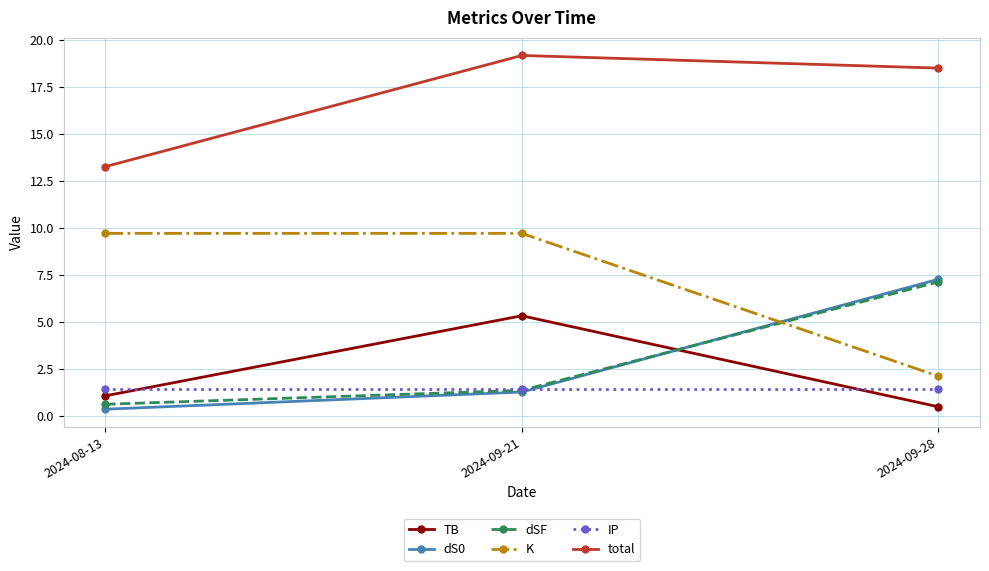

What is the total value across all series at 2024-08-13?

26.5